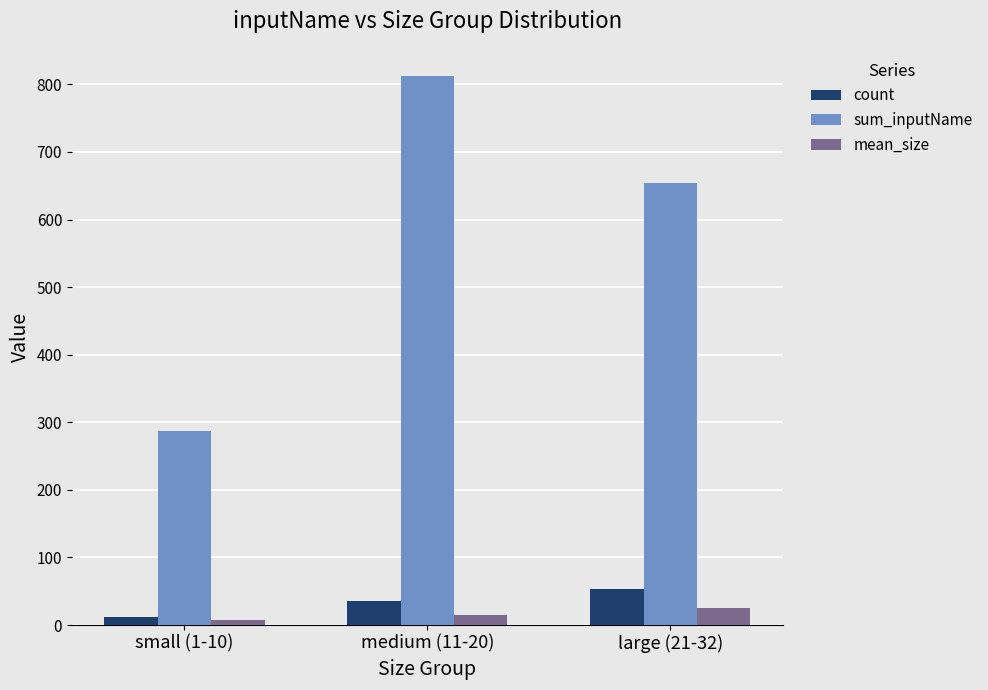

Reading left to right, transcribe all the data shown in this chart.

count: 12	35	53
sum_inputName: 287	812	654
mean_size: 7	15	25